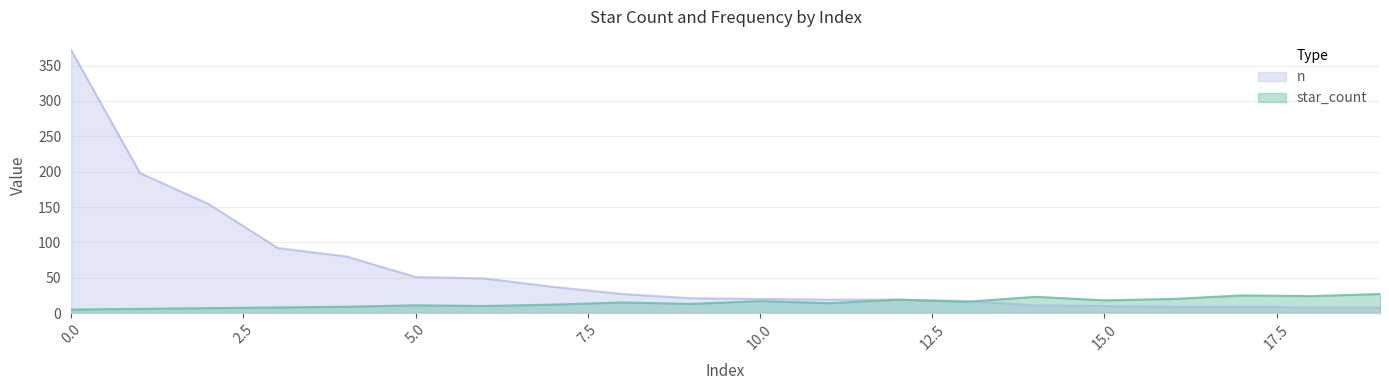

True or false: n and star_count cross at least once.

True